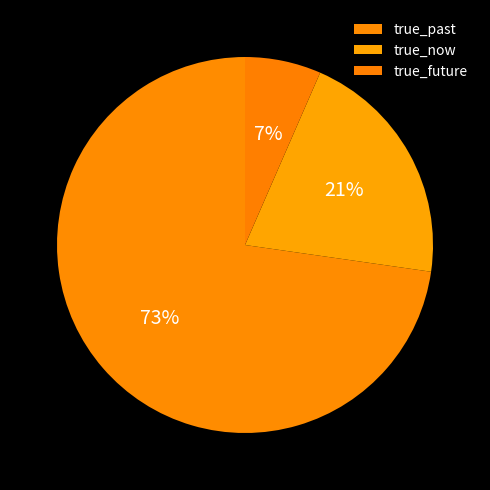

To the nearest percent, what percentage of the pie is true_now?

21%